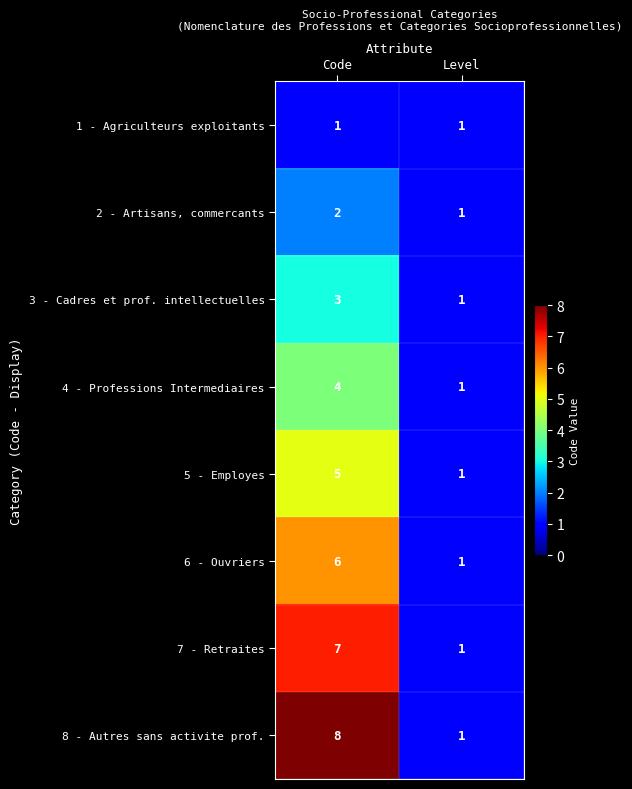

The value of 4 - Professions Intermediaires at Code is 4. True or false?

True